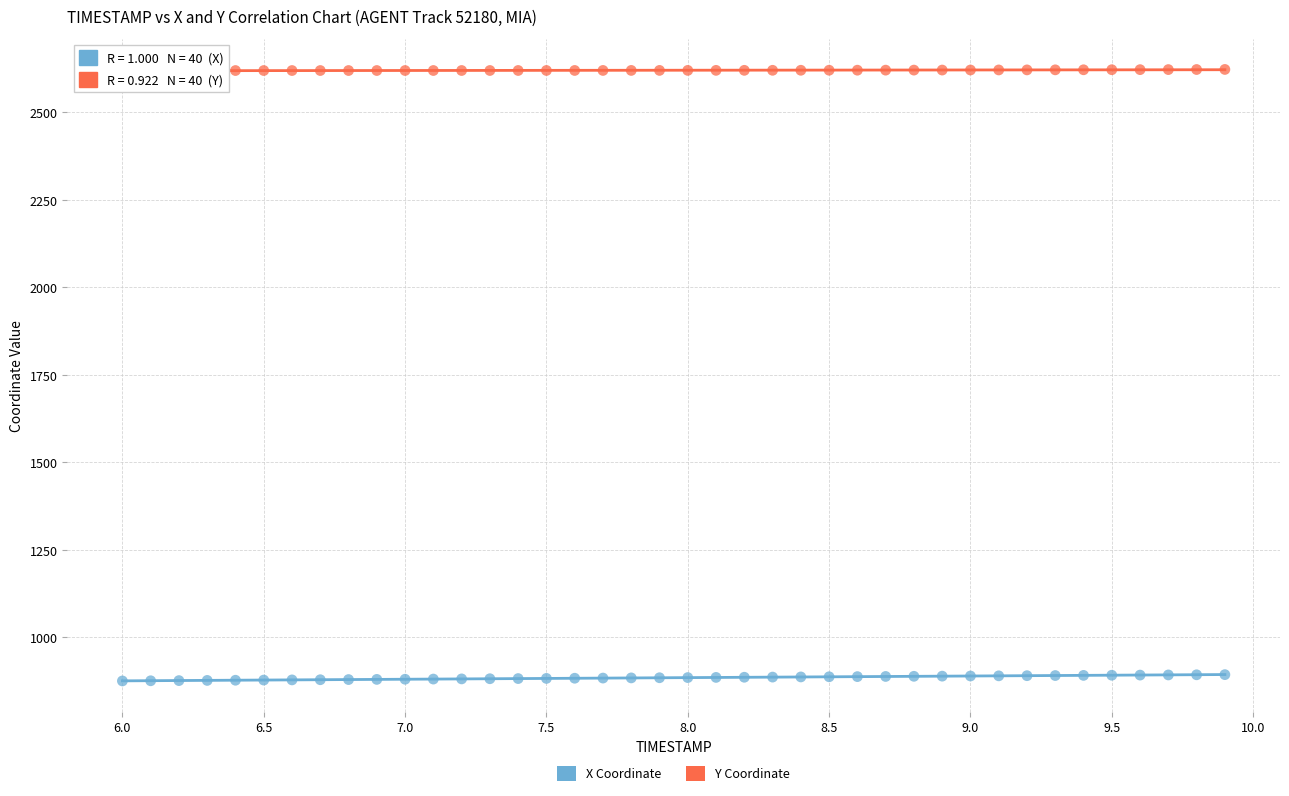

What are all the series names shown in the legend?

X Coordinate, Y Coordinate